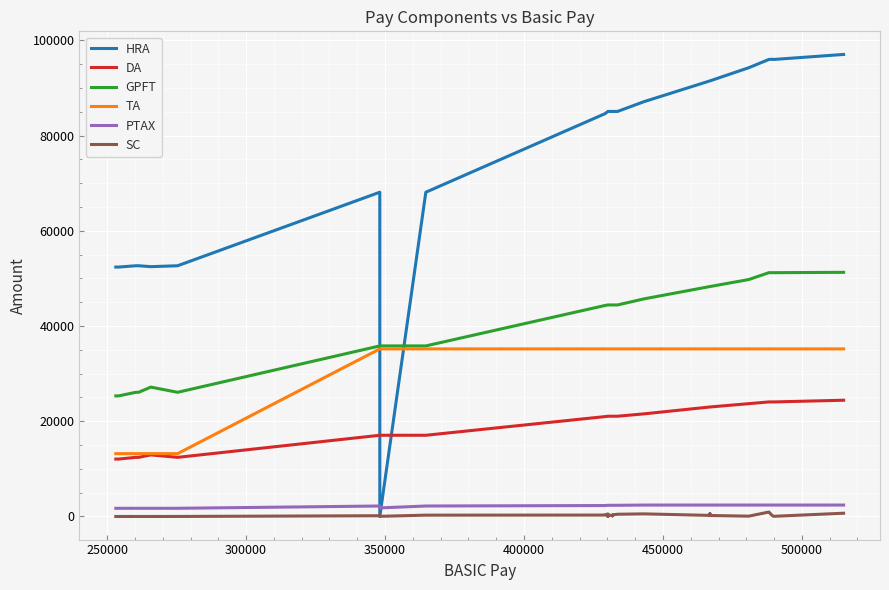

How many lines are shown in the chart?

6